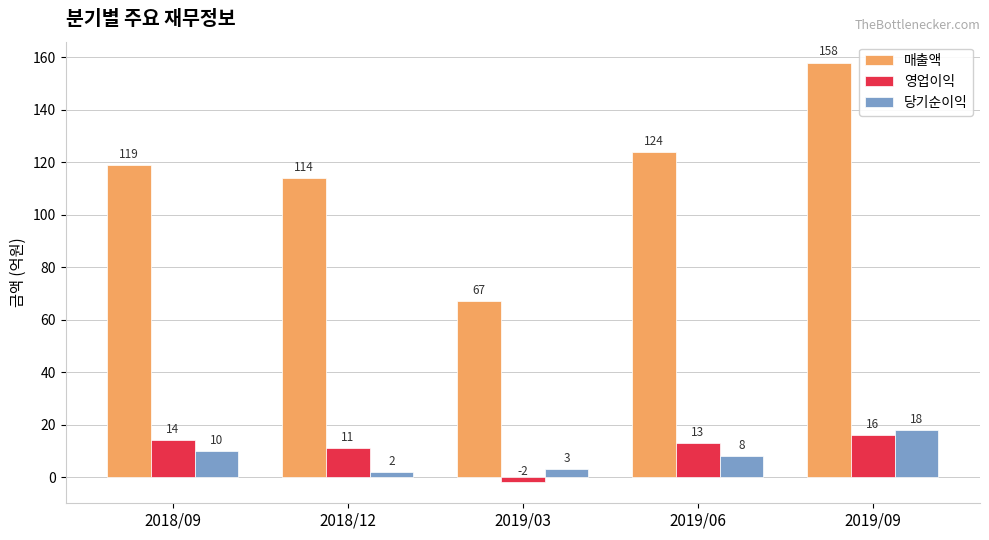

Reading right to left, transcribe all the data shown in this chart.

매출액: 158	124	67	114	119
영업이익: 16	13	-2	11	14
당기순이익: 18	8	3	2	10